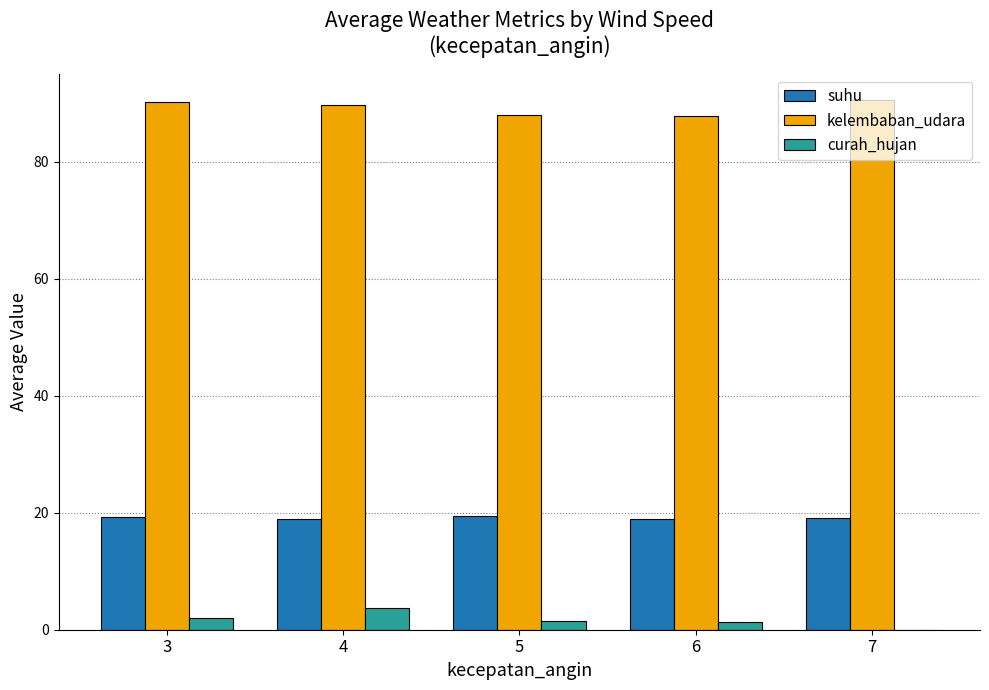

What is the sum of all suhu values?

95.5